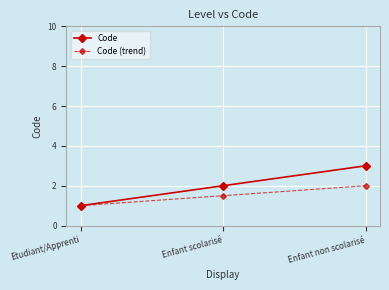

Is it true that Code equals 1.6 at Etudiant/Apprenti?

False